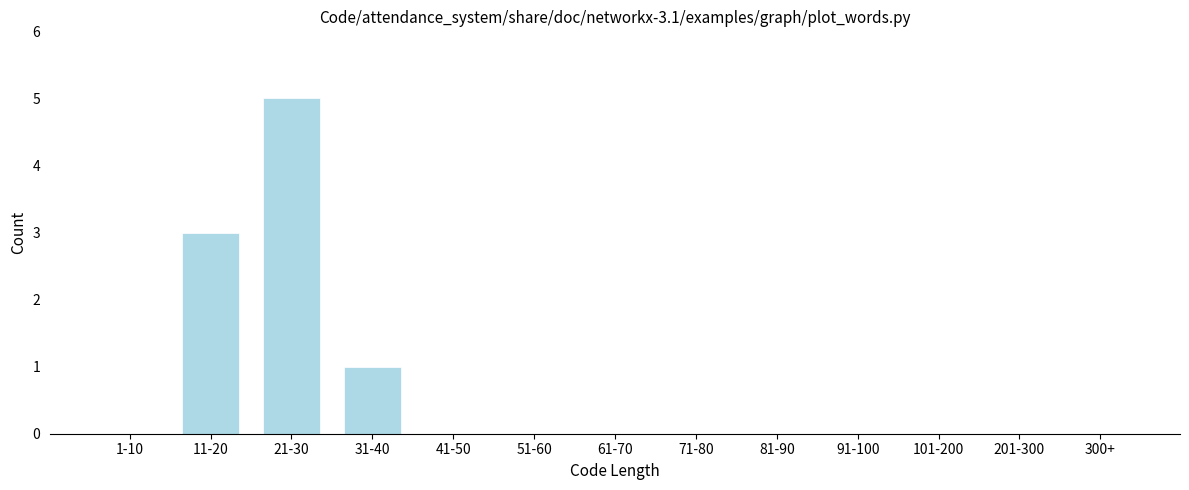

Reading left to right, list all the values displayed in this chart.

1-10=0	11-20=3	21-30=5	31-40=1	41-50=0	51-60=0	61-70=0	71-80=0	81-90=0	91-100=0	101-200=0	201-300=0	300+=0